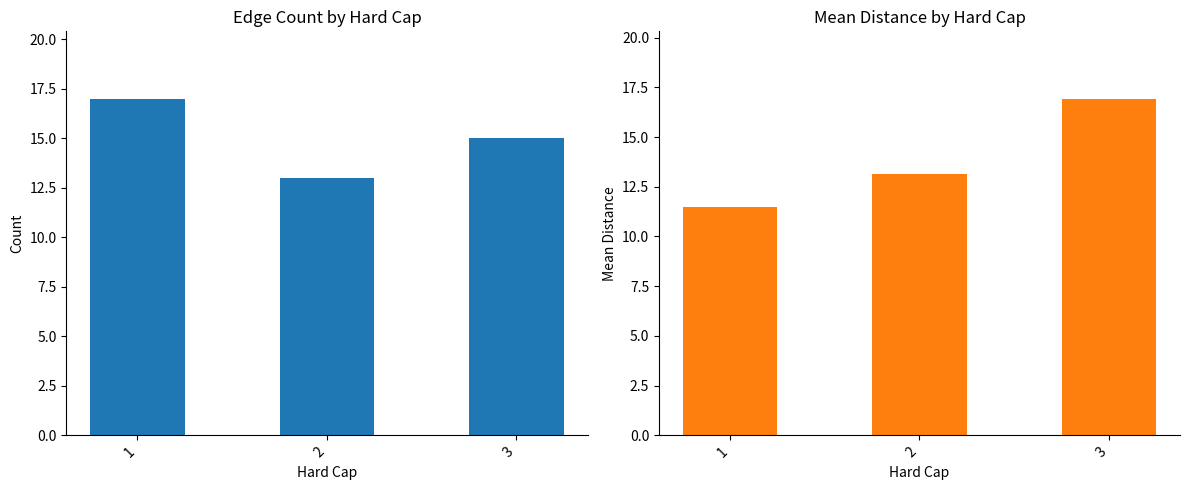

Reading right to left, transcribe all the data shown in this chart.

count: 3=15.0	2=13.0	1=17.0
mean_distance: 3=16.9	2=13.2	1=11.5